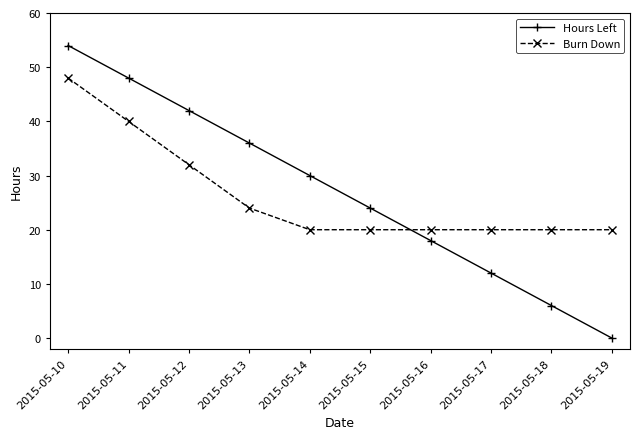

What is the value of the Hours Left point at the 8th from the left?

12